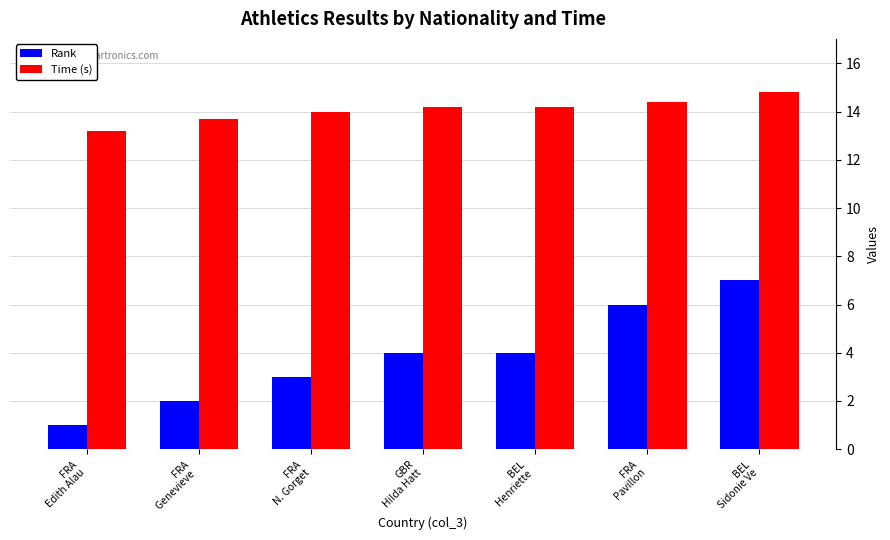

Is the value of Rank at FRA
Pavillon greater than the value of Time (s) at FRA
N. Gorget?

No